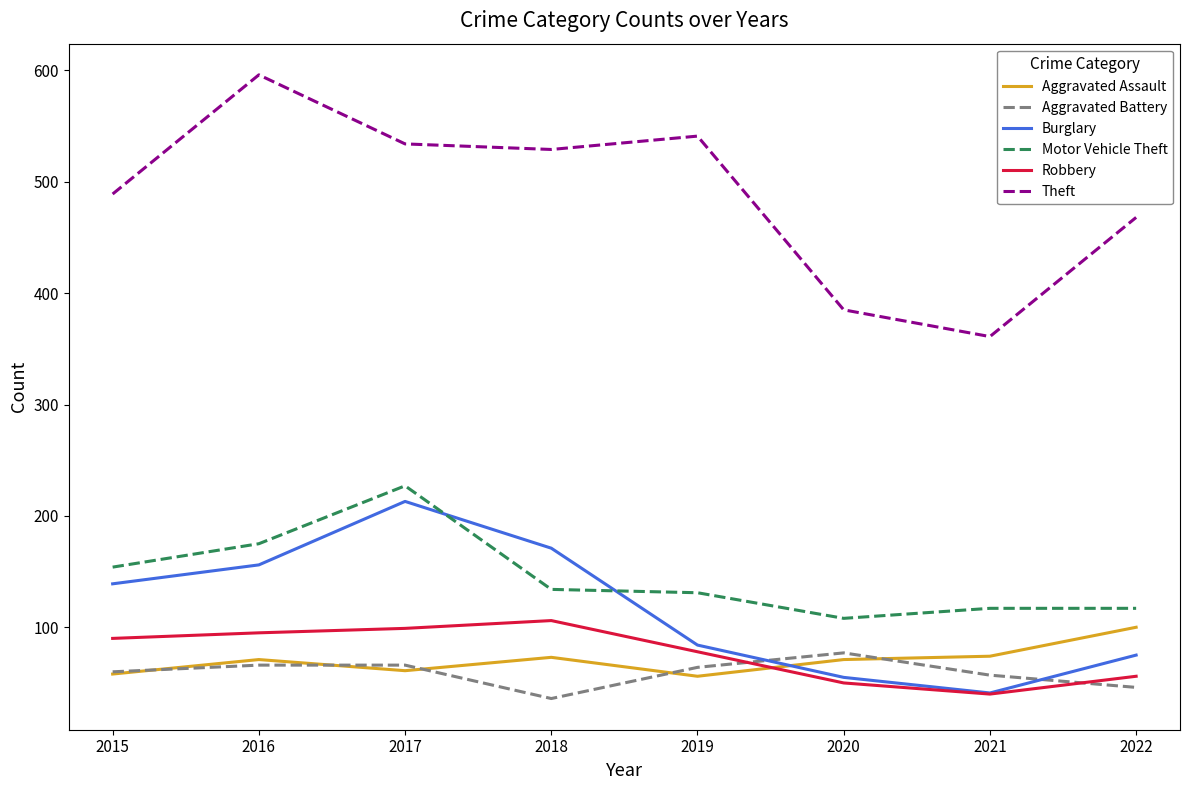

What is the difference between the maximum and second lowest values in the Theft series?

211